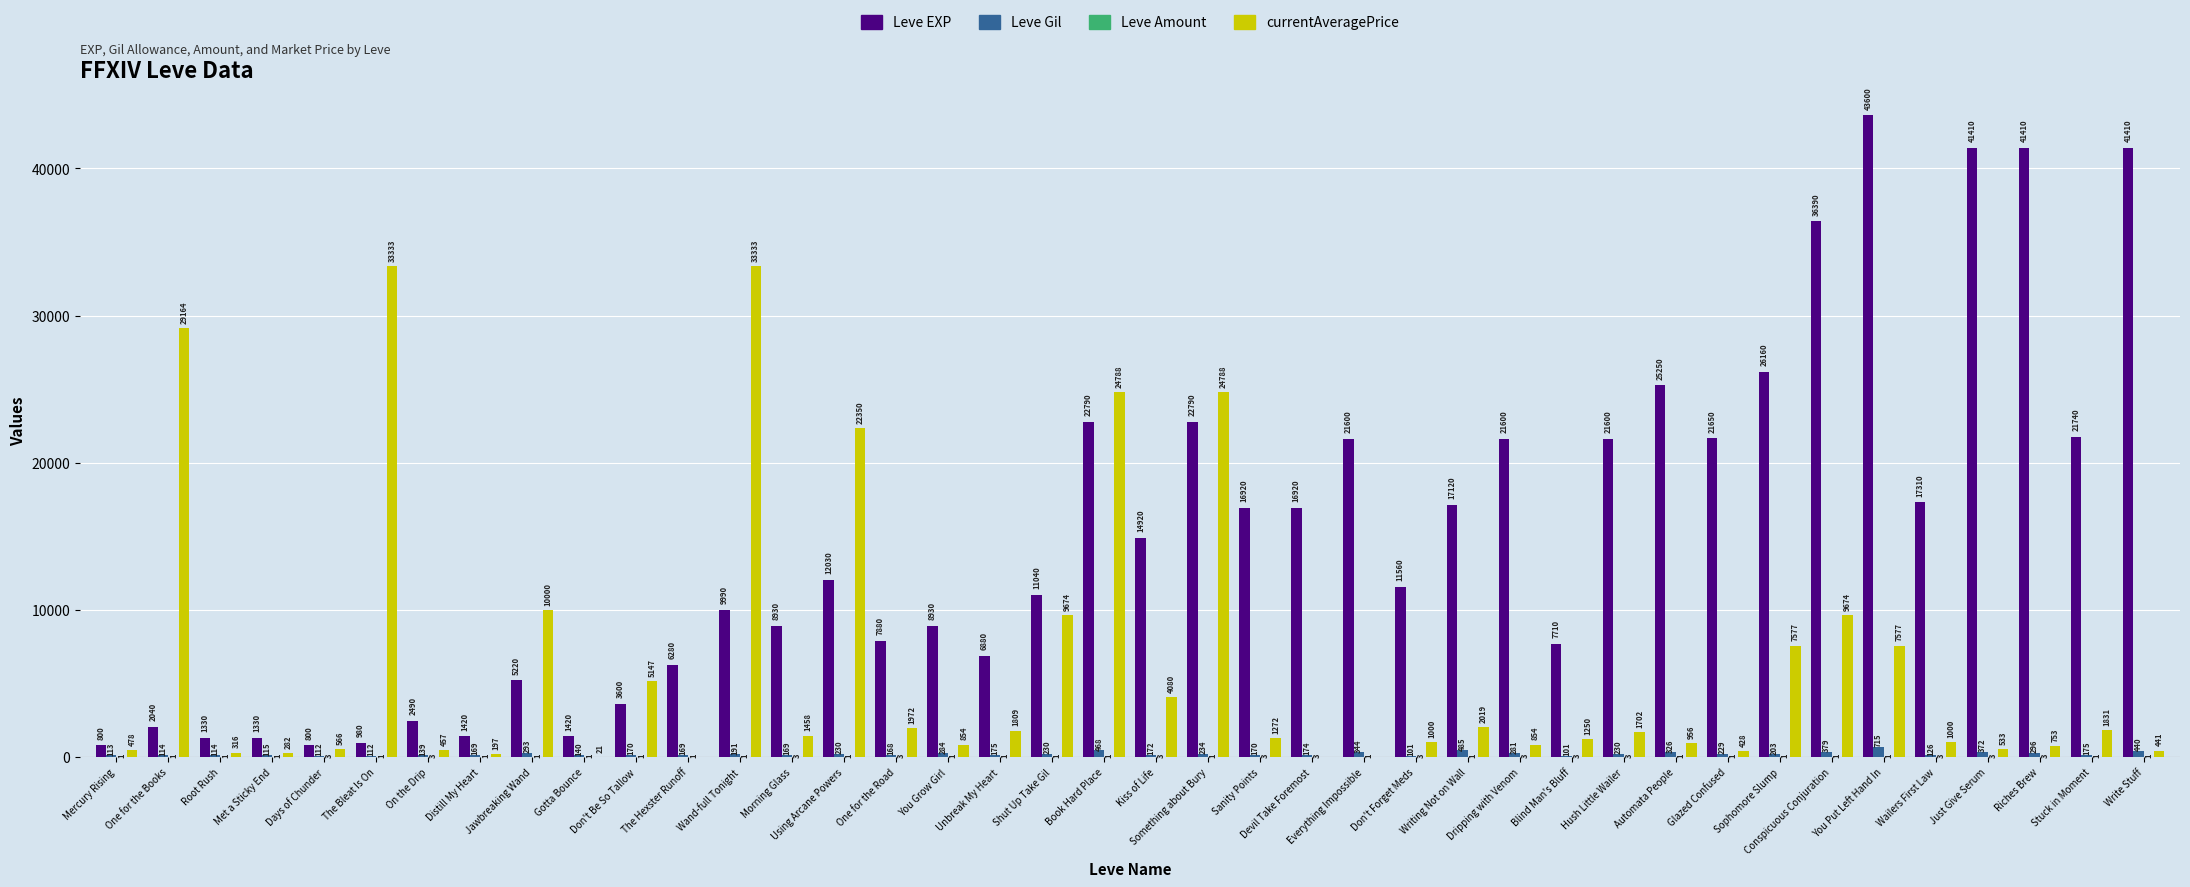

What is the greatest value displayed?

43600